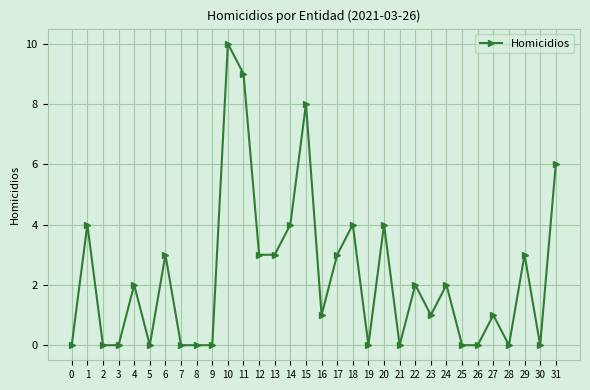

Is it true that the value at 15 is 13?

False